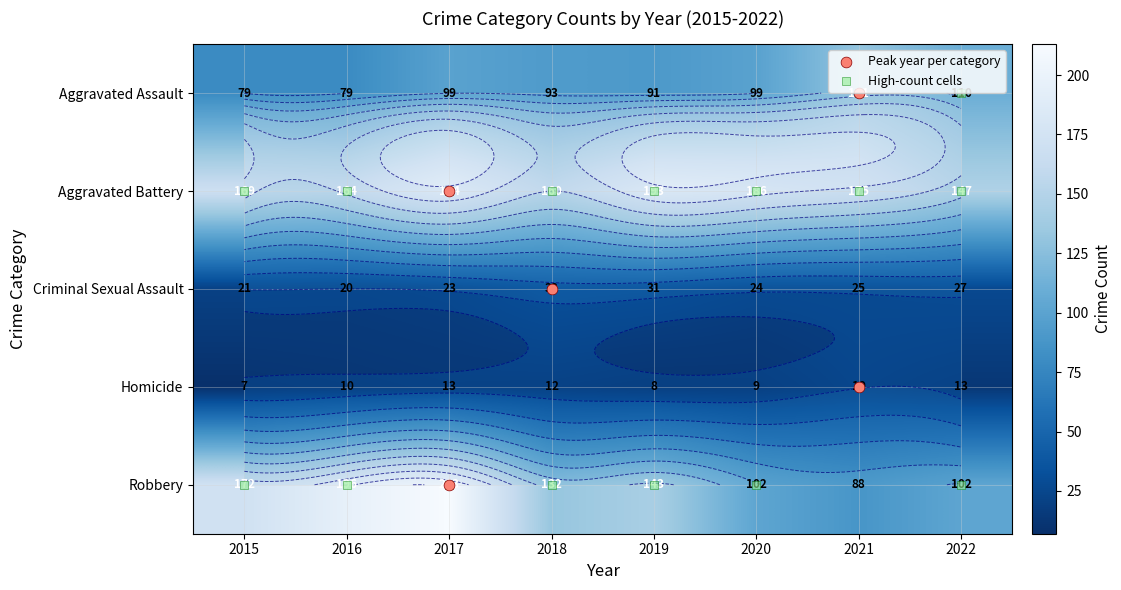

What is the average value of the Aggravated Assault series?

98